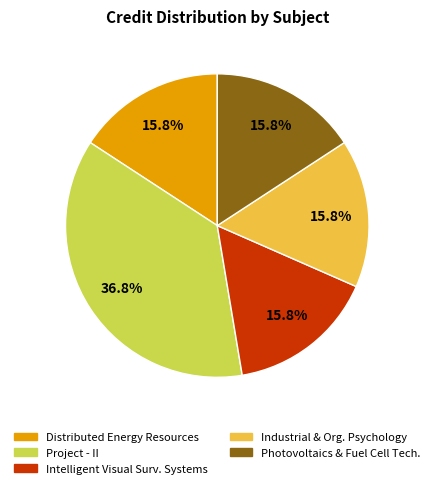

Does any single category account for the majority?

No